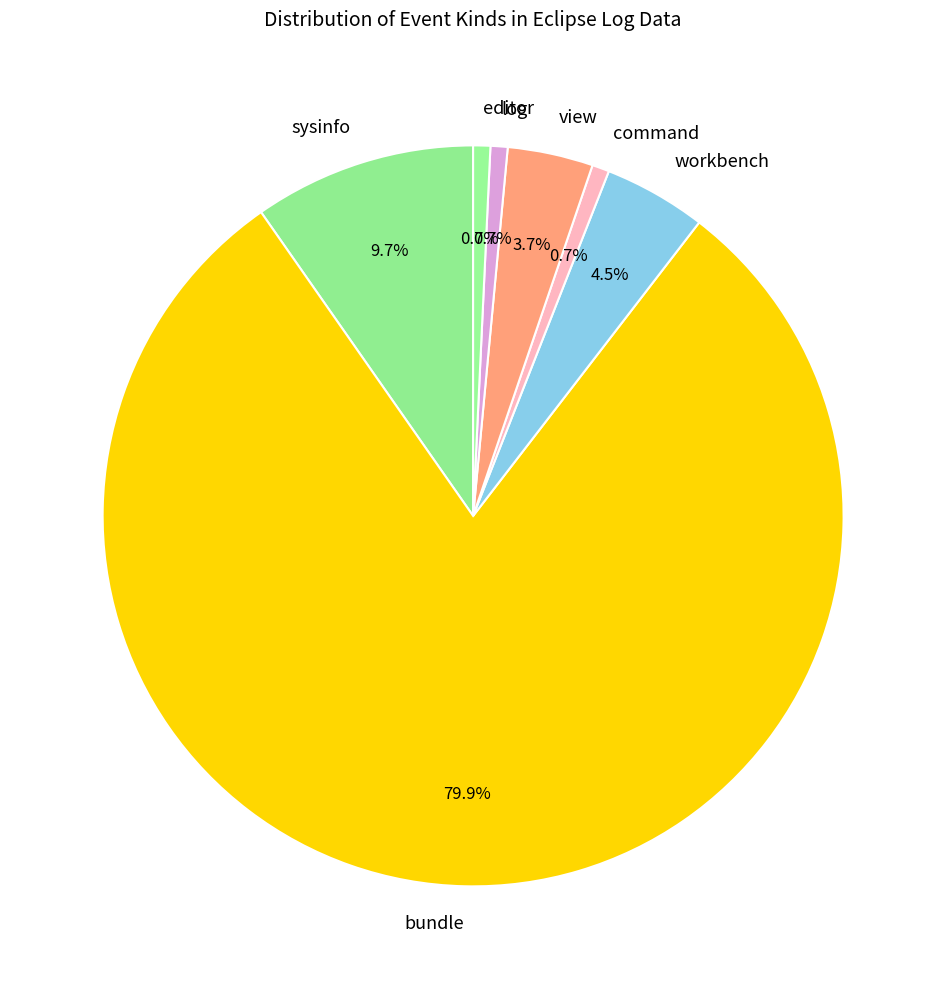

What is the ratio of the value at view to the value at command?

5.0